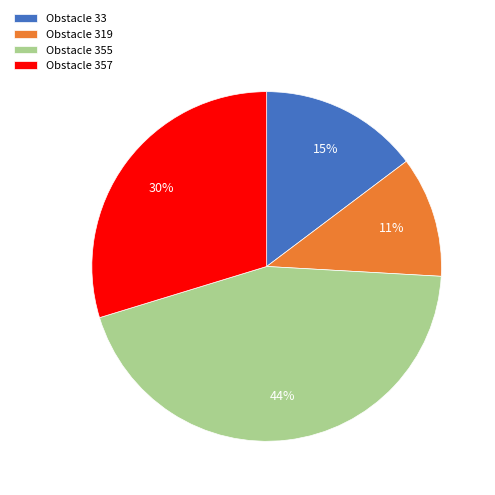

Rank the categories by value from lowest to highest.

Obstacle 319, Obstacle 33, Obstacle 357, Obstacle 355